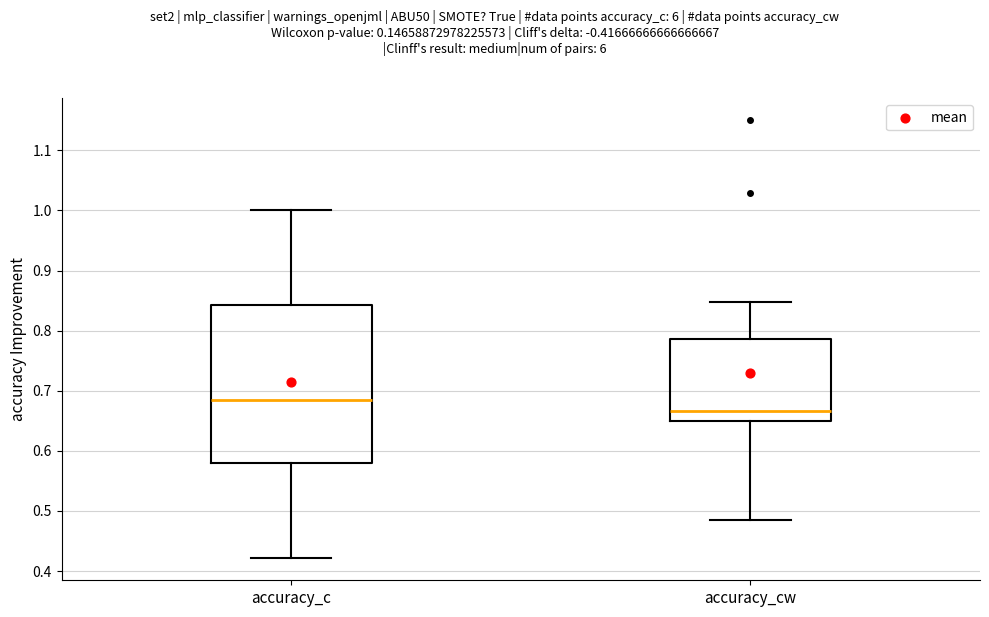

Reading left to right, read every box against the y-axis: the position of its median line, the range the box covers, and the ends of its whiskers. The values are not printed on the chart, so give them approximately, as read against the axis.

accuracy_c: median 0.68, box 0.58 to 0.84, whiskers 0.42 to 1.00
accuracy_cw: median 0.67, box 0.65 to 0.79, whiskers 0.48 to 0.85